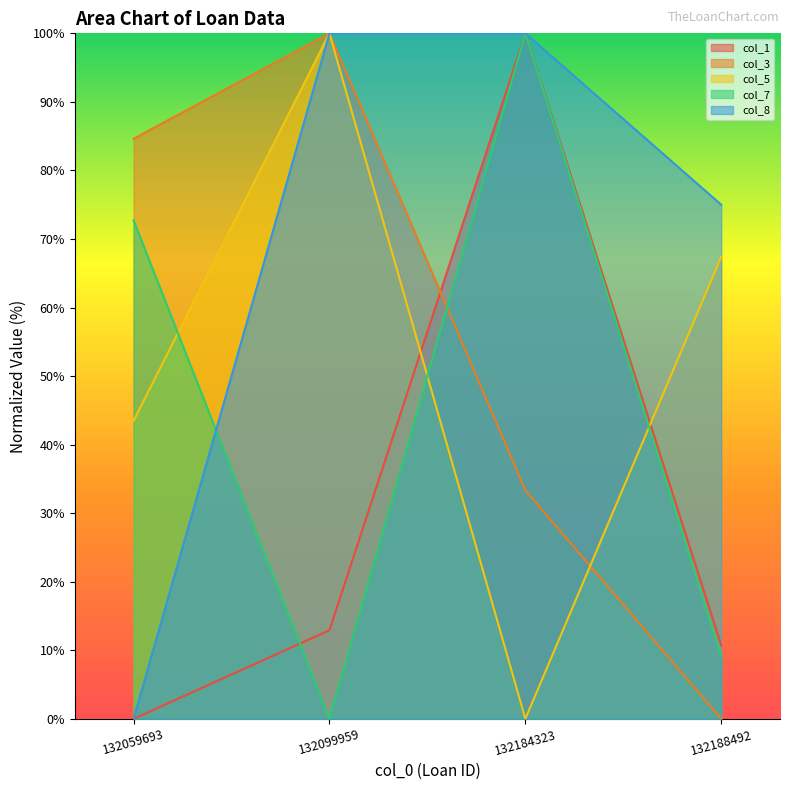

Reading right to left, extract all data points from this chart.

col_1: 10.7	100.0	12.9	0.0
col_3: 0.0	33.3	100.0	84.6
col_5: 67.4	0.0	100.0	43.5
col_7: 9.1	100.0	0.0	72.7
col_8: 75.0	100.0	100.0	0.0